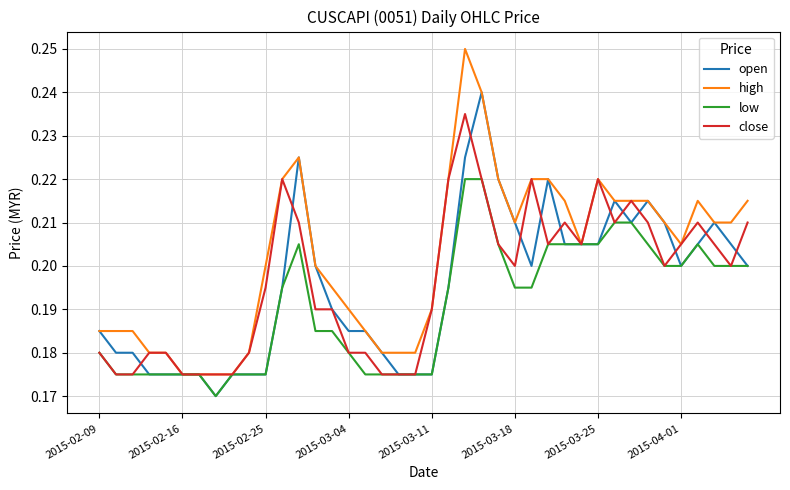

Rank the series by their maximum value, from highest to lowest.

high, open, close, low